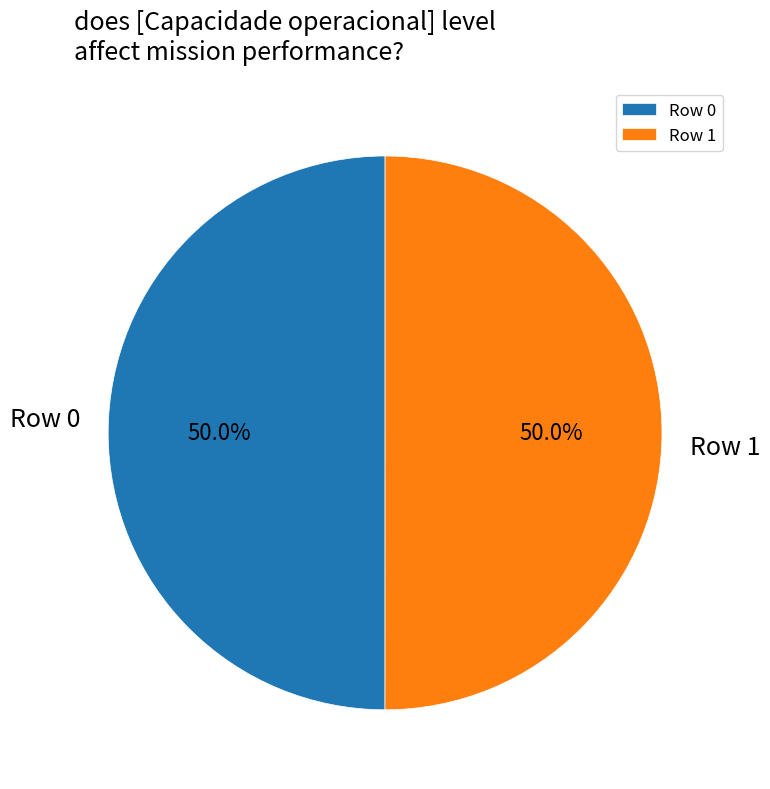

The Row 0 slice represents 59% of the pie. True or false?

False